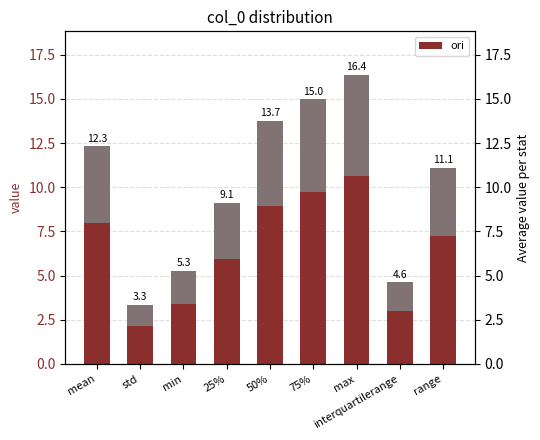

What is the difference between the values at min and range?

5.8